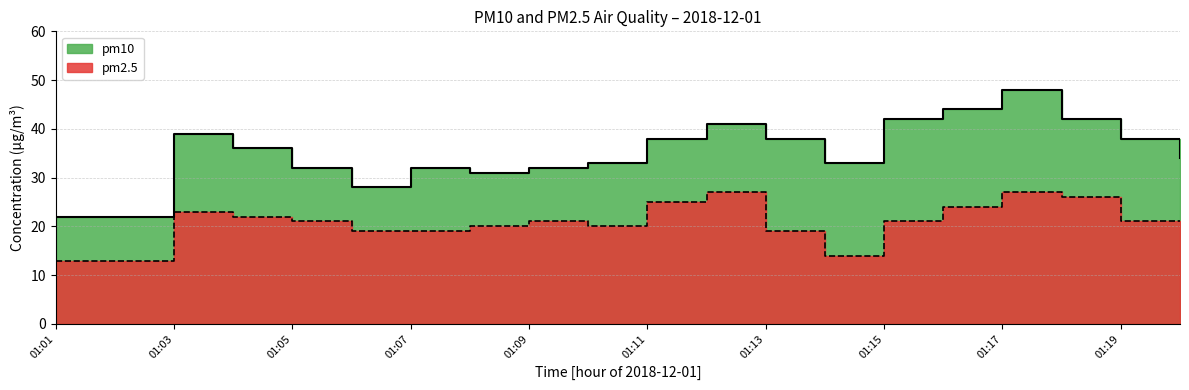

Reading left to right, extract all data points from this chart.

pm10: 22	22	39	36	32	28	32	31	32	33	38	41	38	33	42	44	48	42	38	34
pm2.5: 13	13	23	22	21	19	19	20	21	20	25	27	19	14	21	24	27	26	21	21